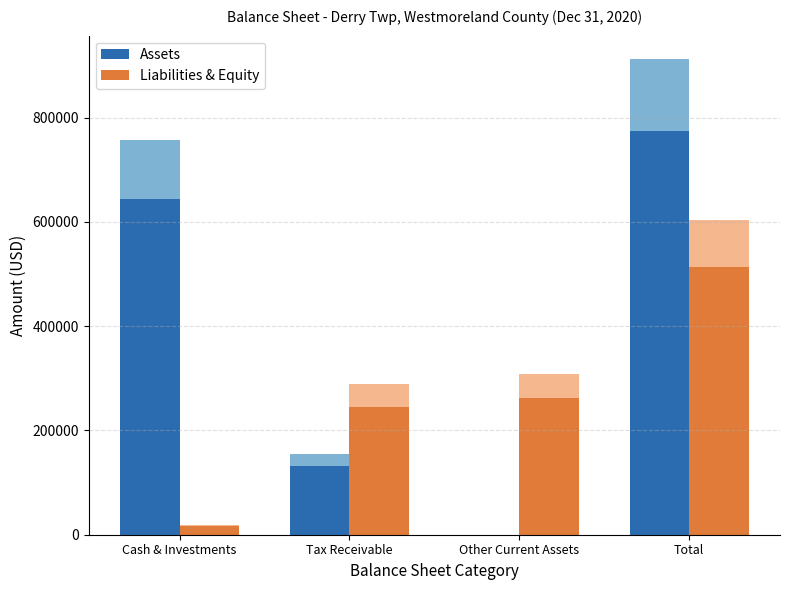

What is the label of the 4th bar from the right?

Cash & Investments